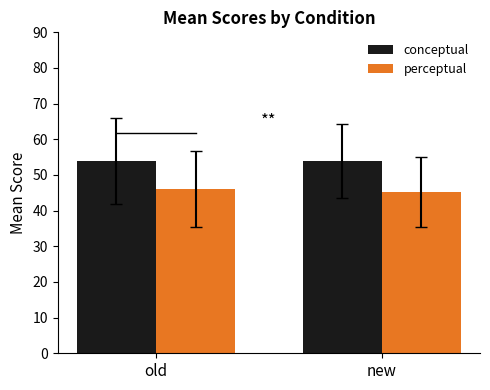

What is the sum of the perceptual values at new and old?

91.2